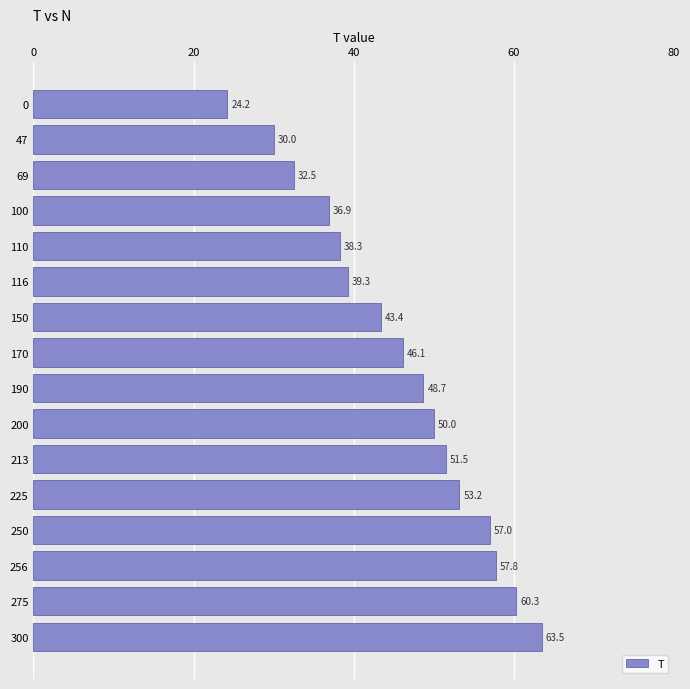

Reading top to bottom, transcribe all the data shown in this chart.

0=24.2	47=30.0	69=32.5	100=36.9	110=38.3	116=39.3	150=43.4	170=46.1	190=48.7	200=50.0	213=51.5	225=53.2	250=57.0	256=57.8	275=60.3	300=63.5